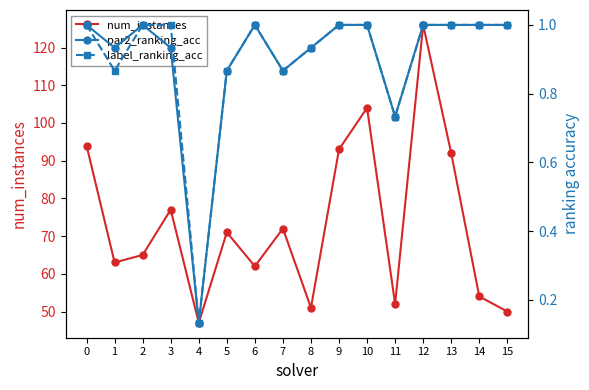

True or false: par2_ranking_acc and label_ranking_acc intersect in this chart.

False